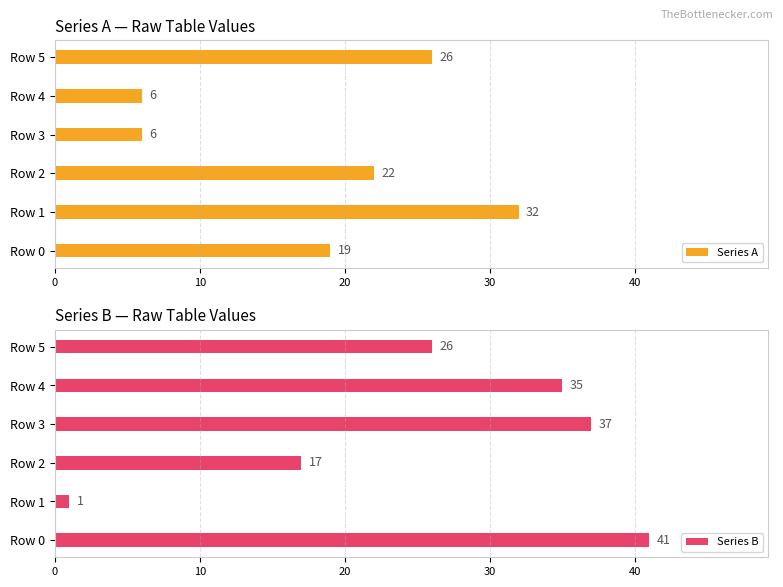

What is the maximum value for Series A?

32